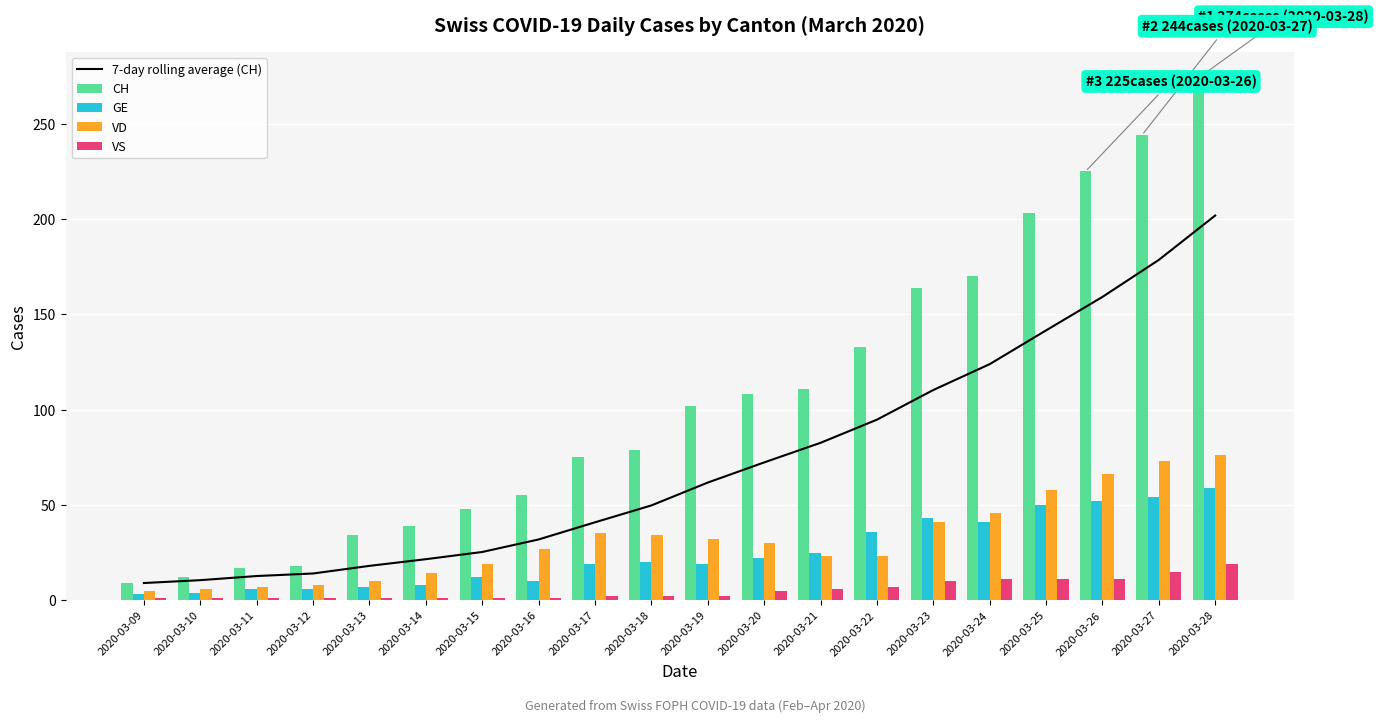

Is it true that VD equals 23.0 at 2020-03-22?

True